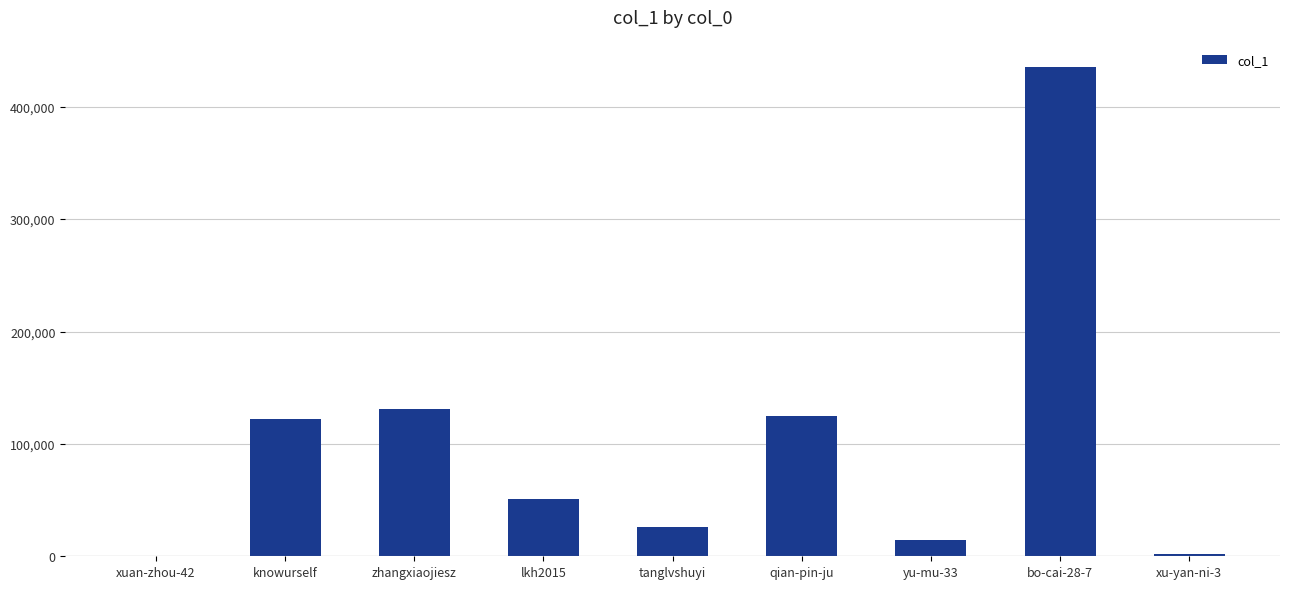

How many data points does each series have?

9